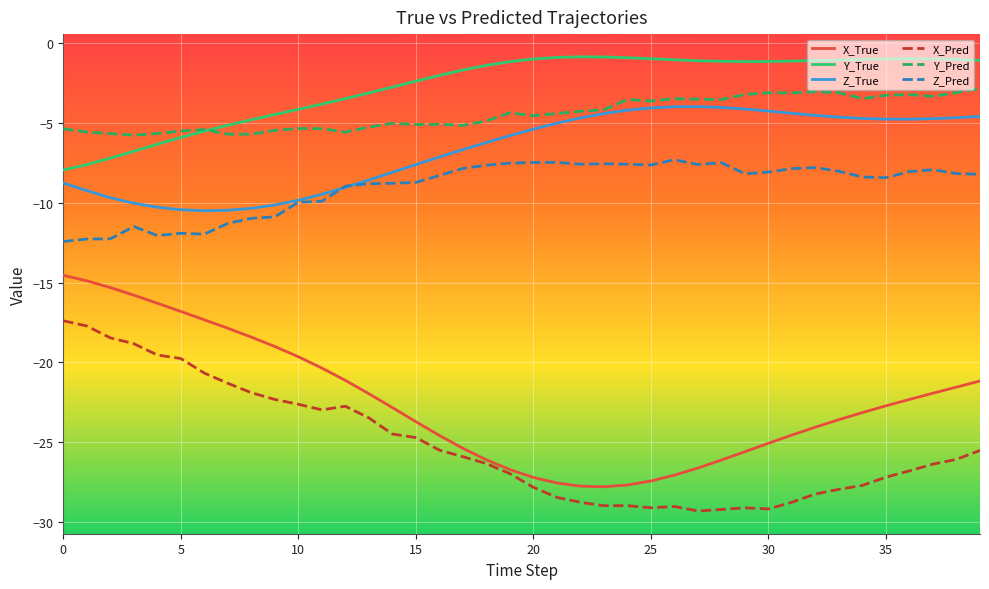

How many categories are shown in the chart?

40